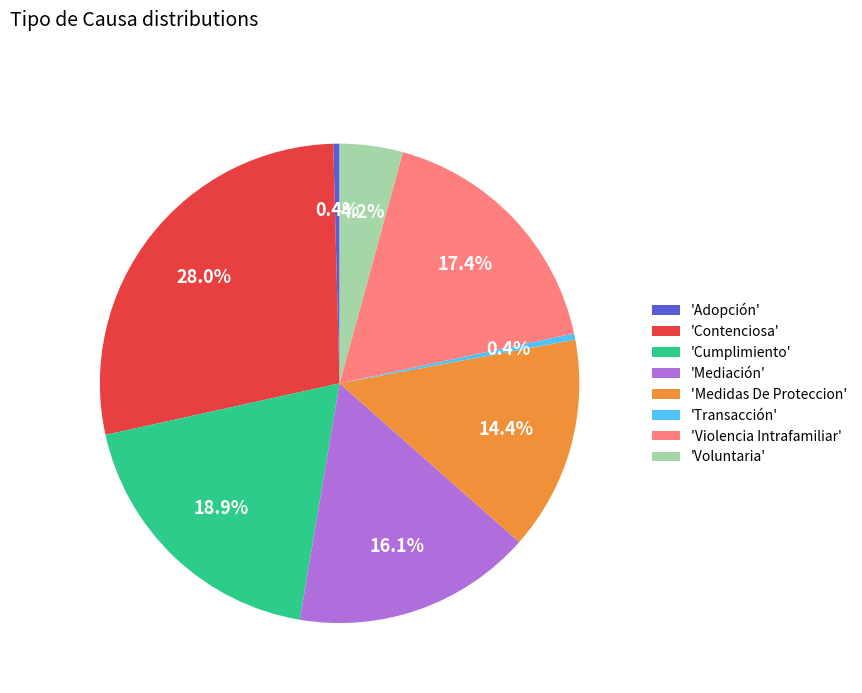

Combined, do 'Medidas De Proteccion' and 'Contenciosa' account for over 50%?

No